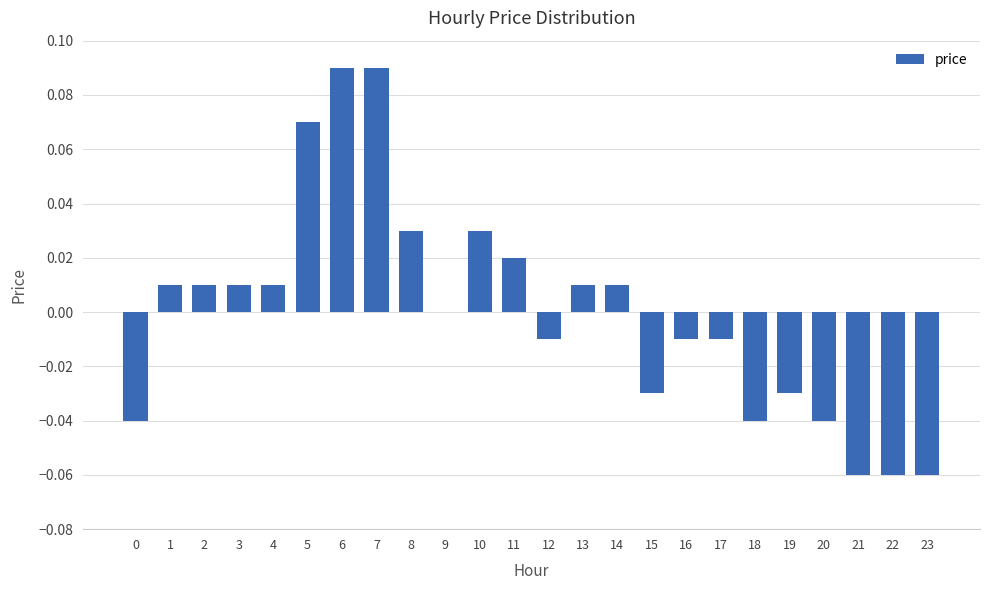

True or false: the data shows -0.1 at 20.

False